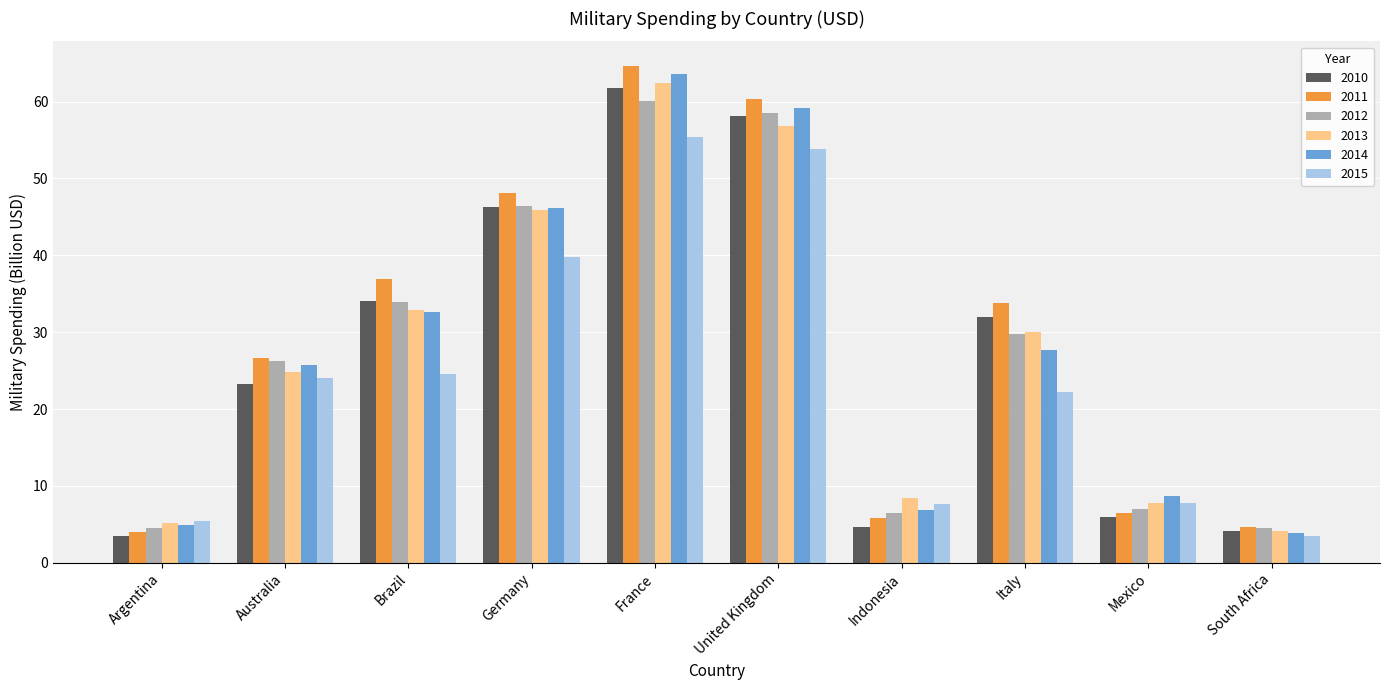

At which label is 2011 closest to 34?

Italy